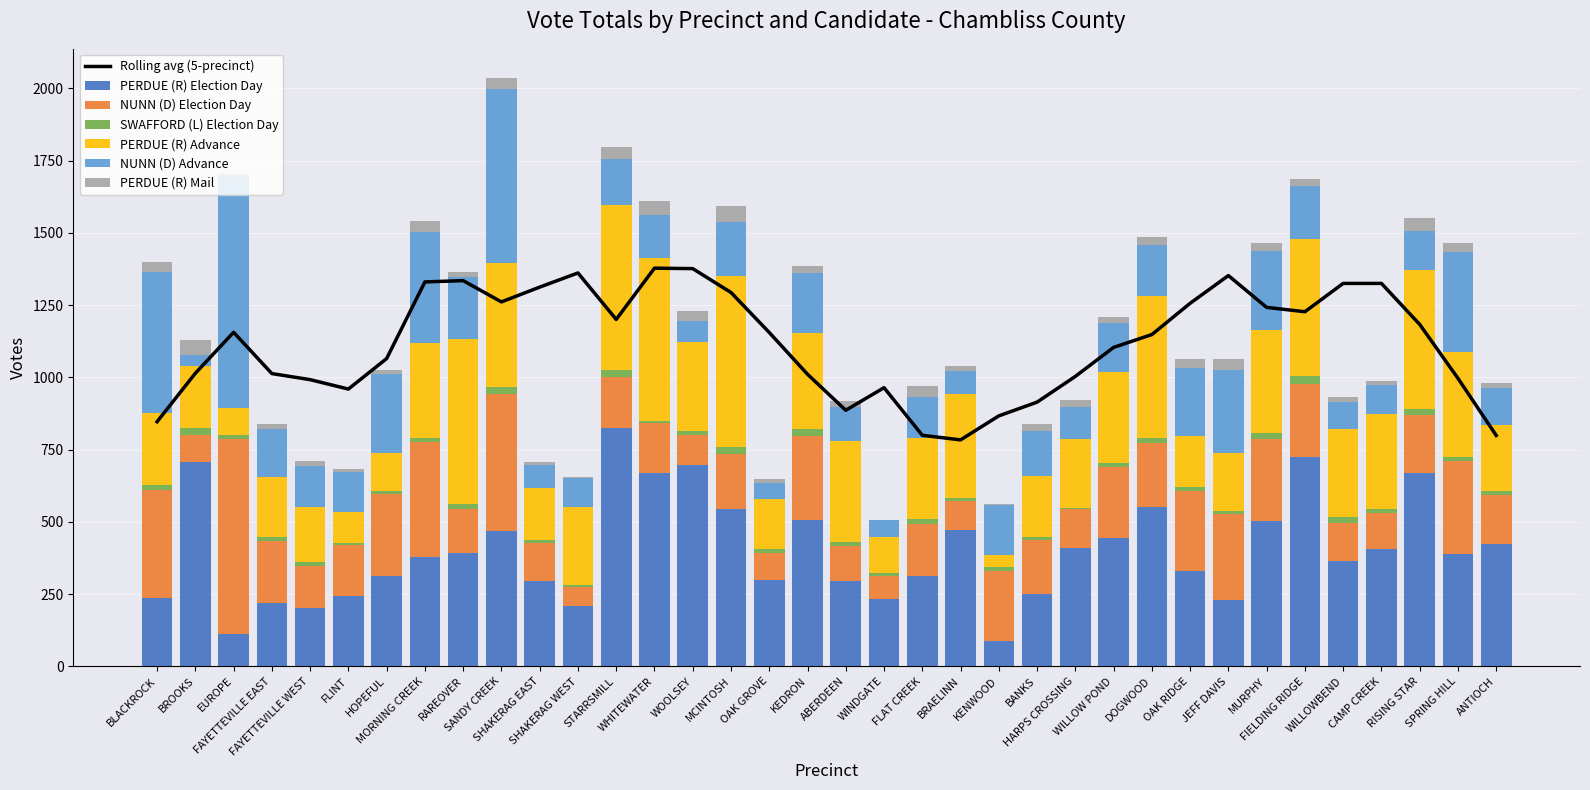

At which category is the sum across all series the highest?

SANDY CREEK